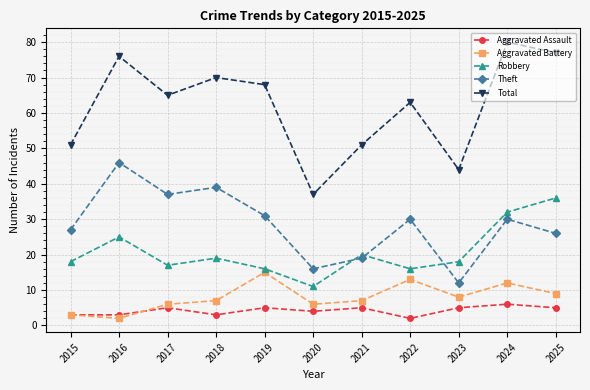

What is the lowest value of the Aggravated Battery series?

2